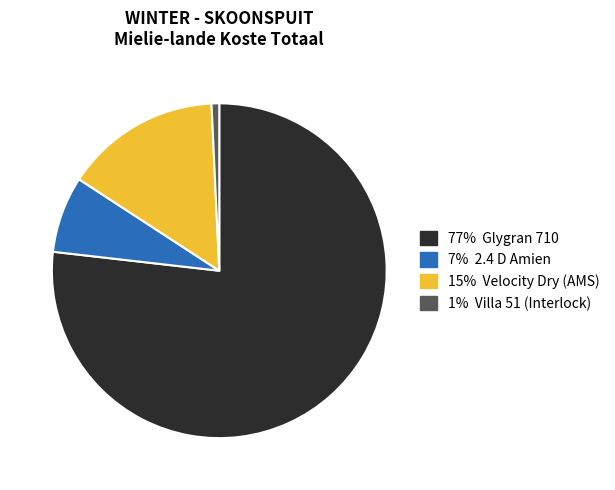

Does any single category account for the majority?

Yes